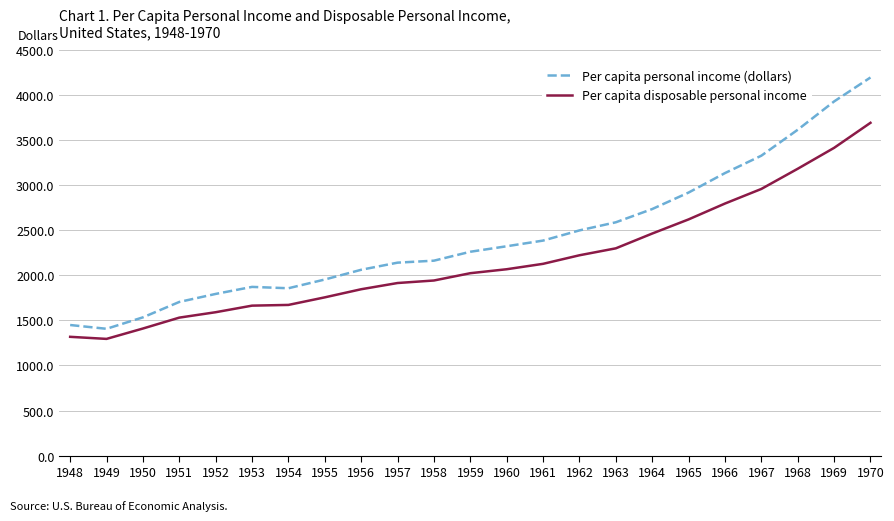

What is the difference between the maximum and minimum values in the Per capita disposable personal income series?

2398